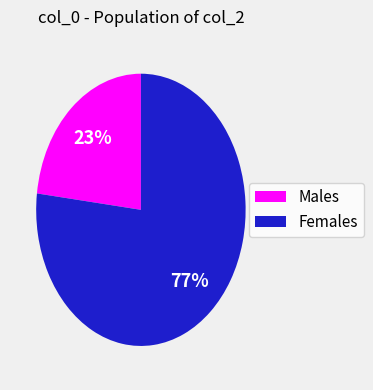

Does any single category account for the majority?

Yes